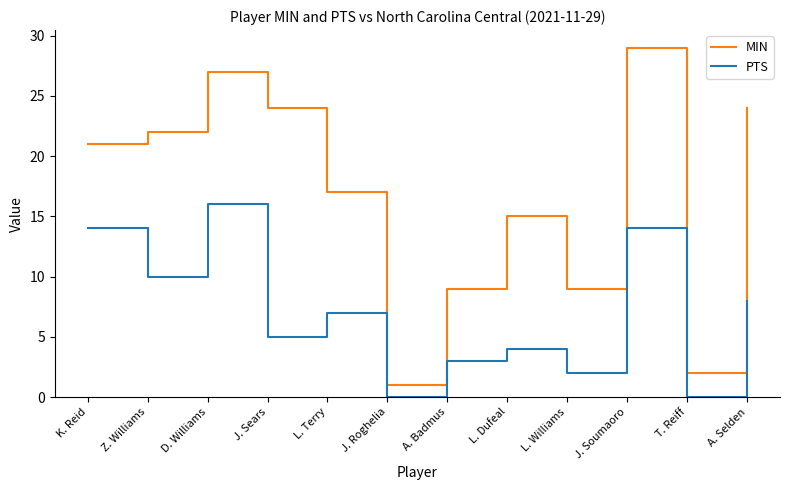

Is the value of MIN at D. Williams greater than the value of PTS at L. Terry?

Yes